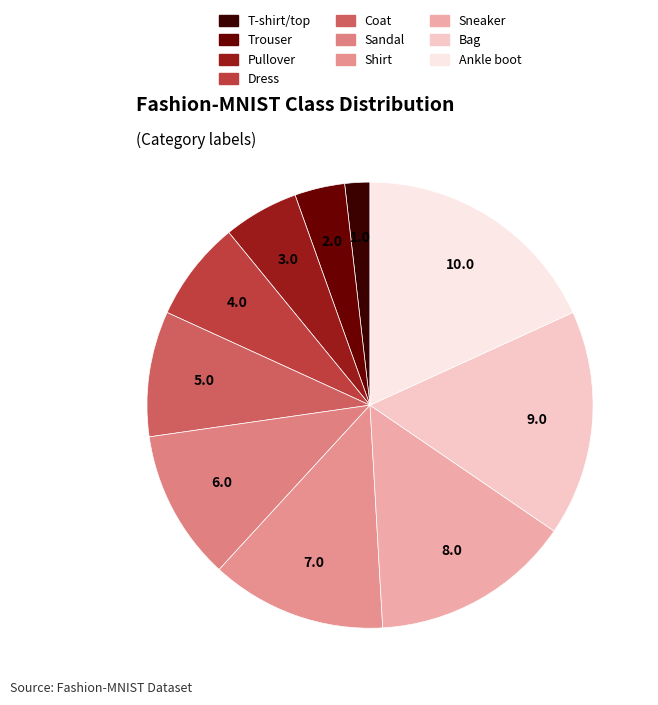

Rank the categories by value from lowest to highest.

T-shirt/top, Trouser, Pullover, Dress, Coat, Sandal, Shirt, Sneaker, Bag, Ankle boot